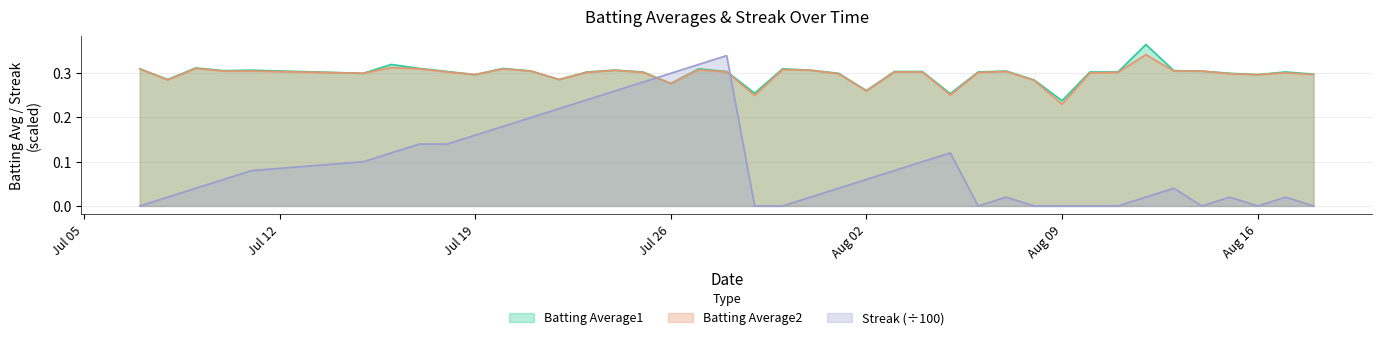

At how many categories does at least one series exceed 0?

40